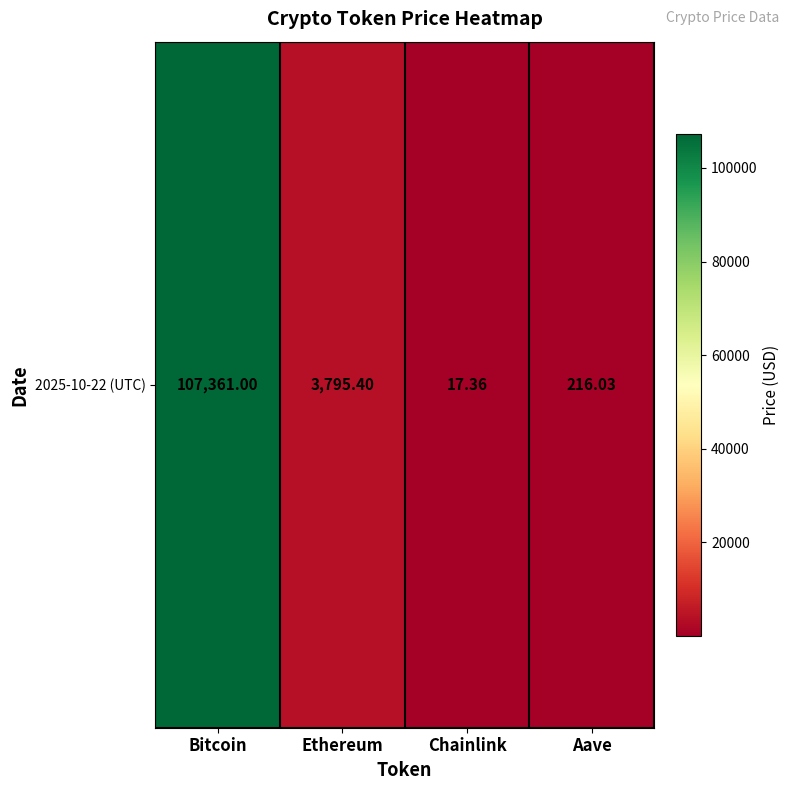

Rank the categories by value from highest to lowest.

Bitcoin, Ethereum, Aave, Chainlink